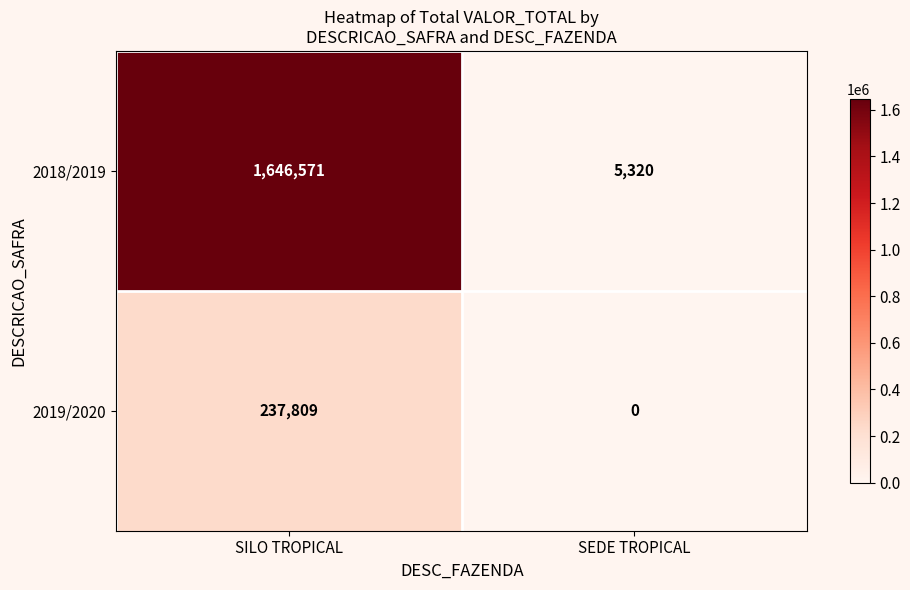

What is the average value of the 2018/2019 series?

825946